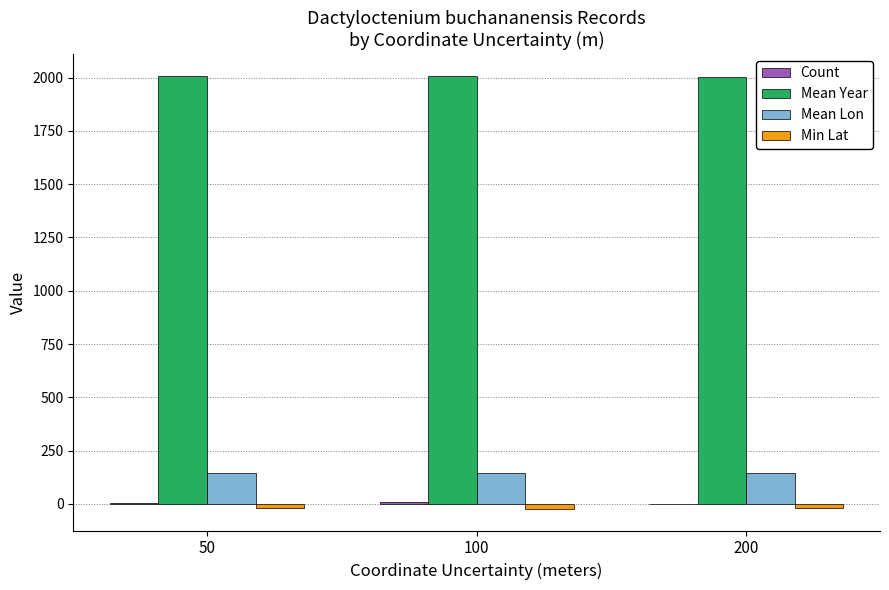

Which series has the largest total across all categories?

Mean Year